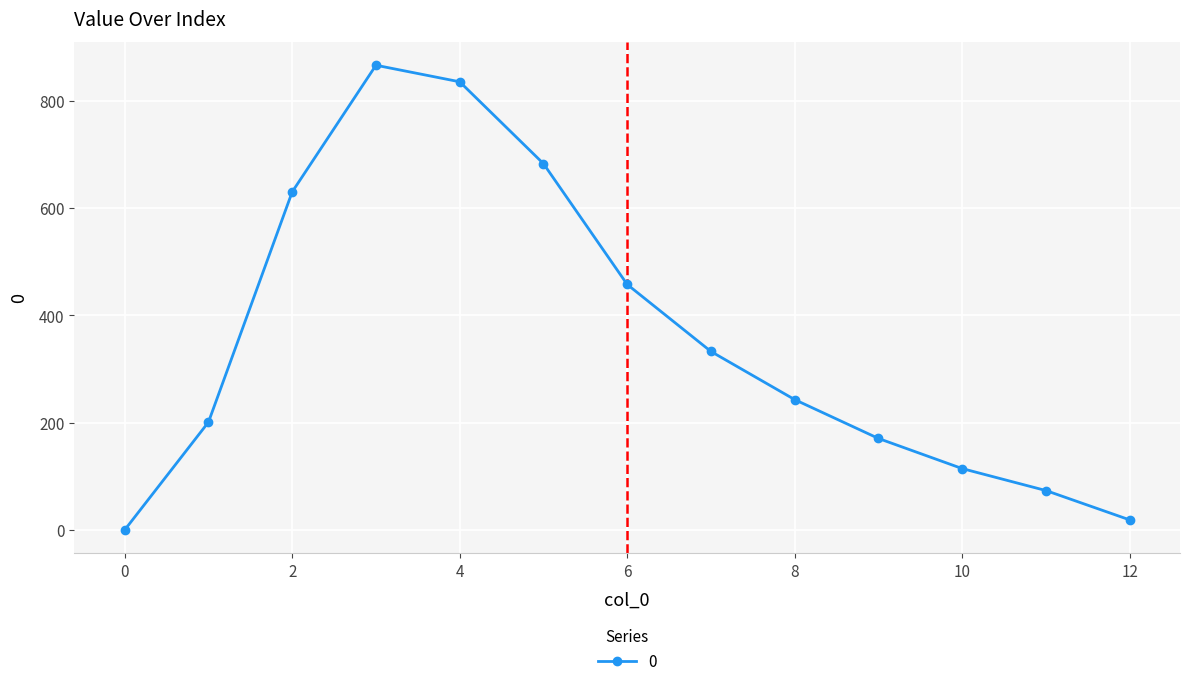

What is the difference between the second highest and minimum values?

834.2